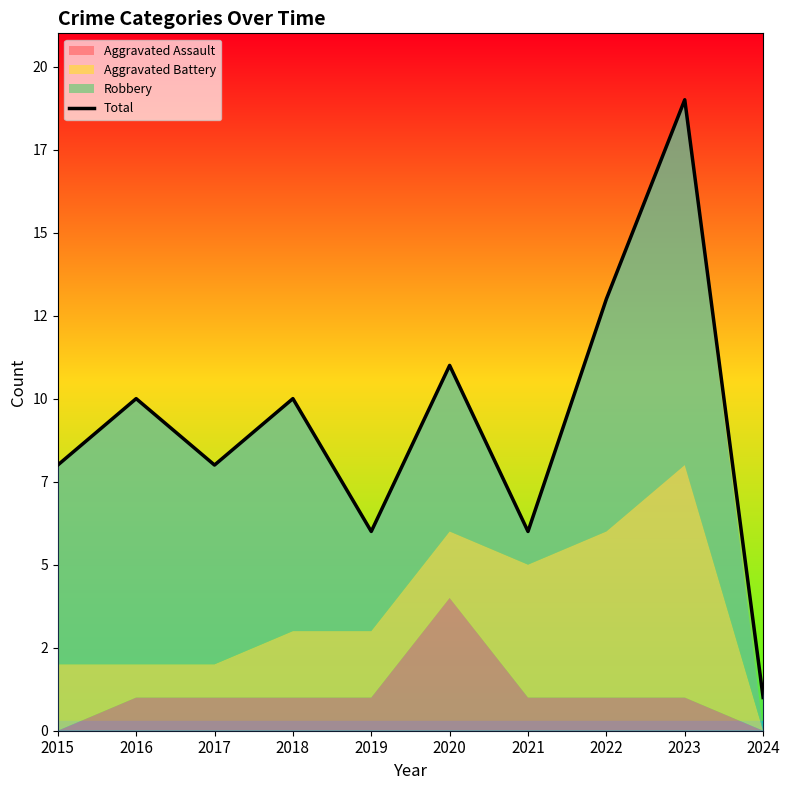

Where is the data nearest to the value 10?

2016